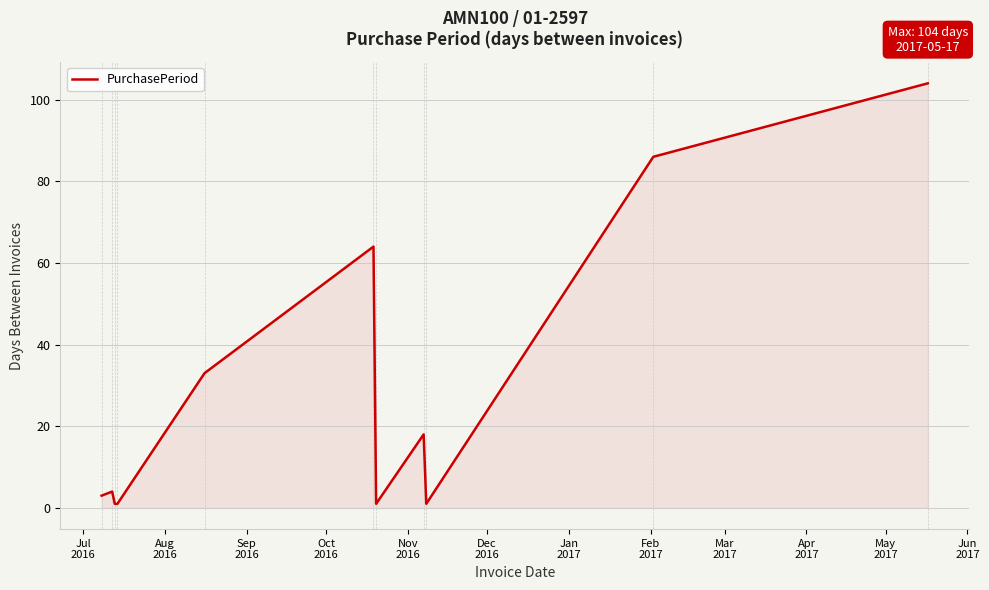

What is the maximum value shown in the chart?

104